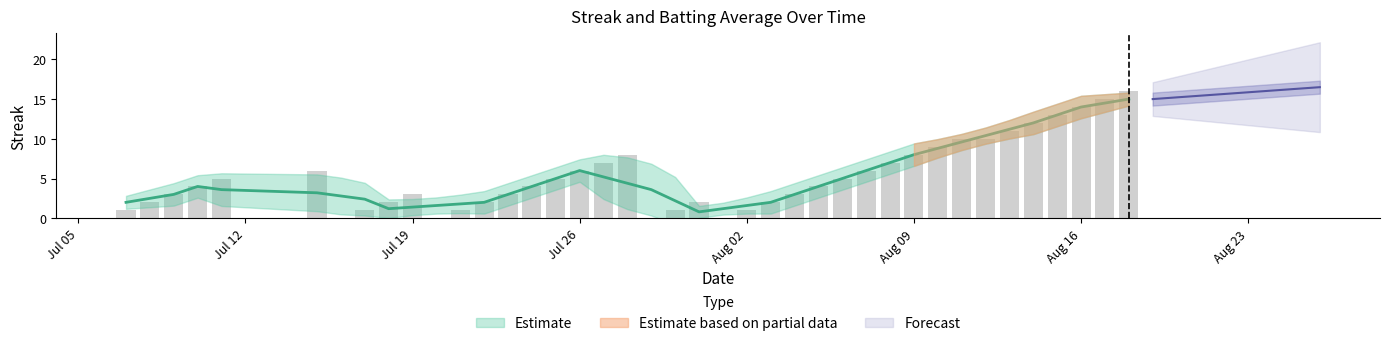

Reading left to right, extract all data points from this chart.

1	2	3	4	5	6	0	1	2	3	0	1	2	3	4	5	6	7	8	0	1	2	0	1	2	3	4	5	6	7	8	9	10	10	11	12	13	14	15	16